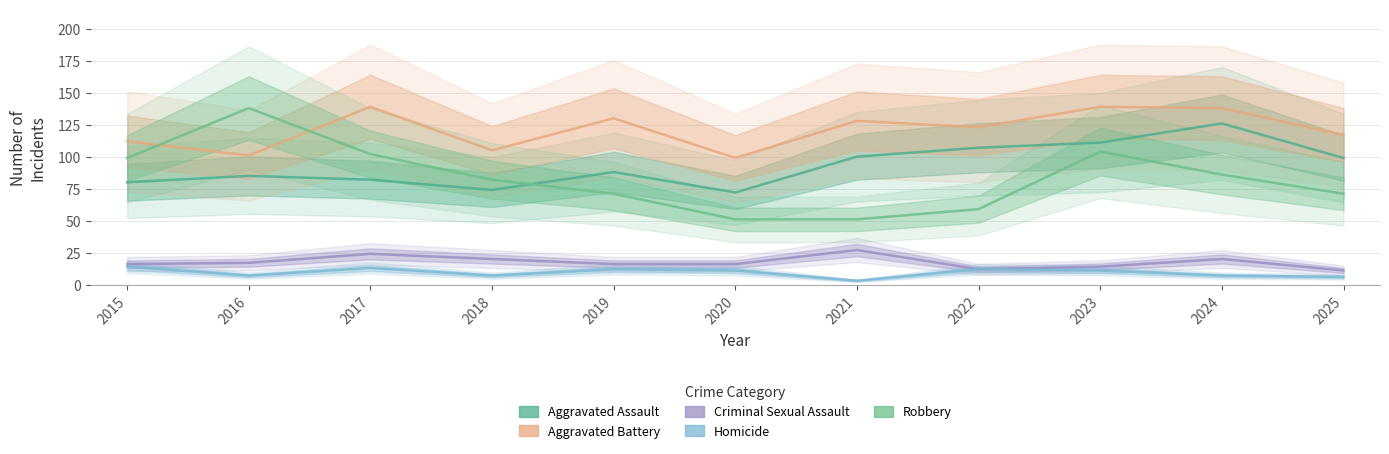

Does the chart have visible grid lines?

Yes